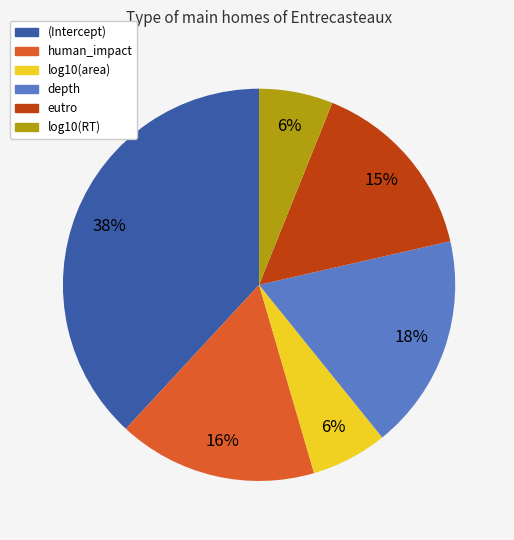

Is there any slice that represents more than half of the pie?

No